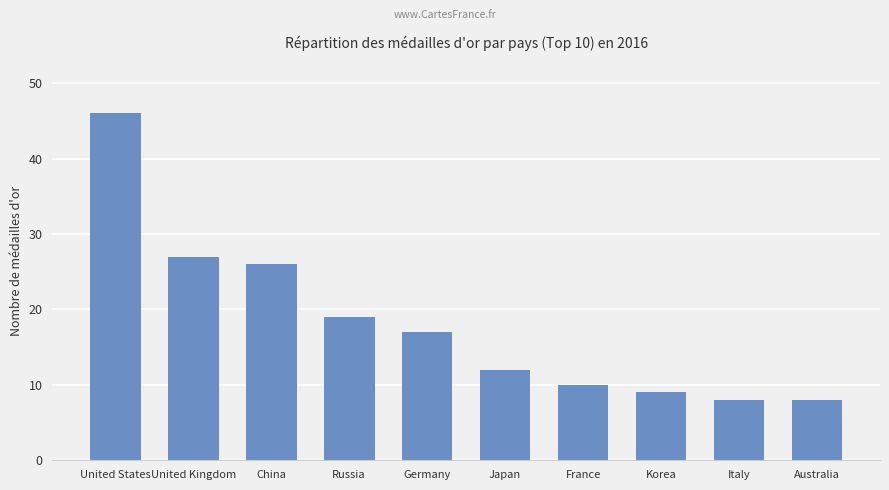

Reading right to left, list all the values displayed in this chart.

8	8	9	10	12	17	19	26	27	46